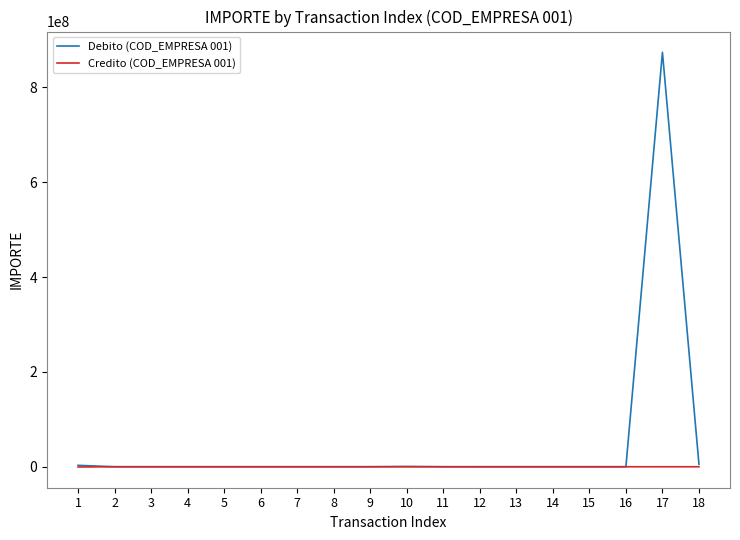

What is the greatest value displayed?

873835910.4